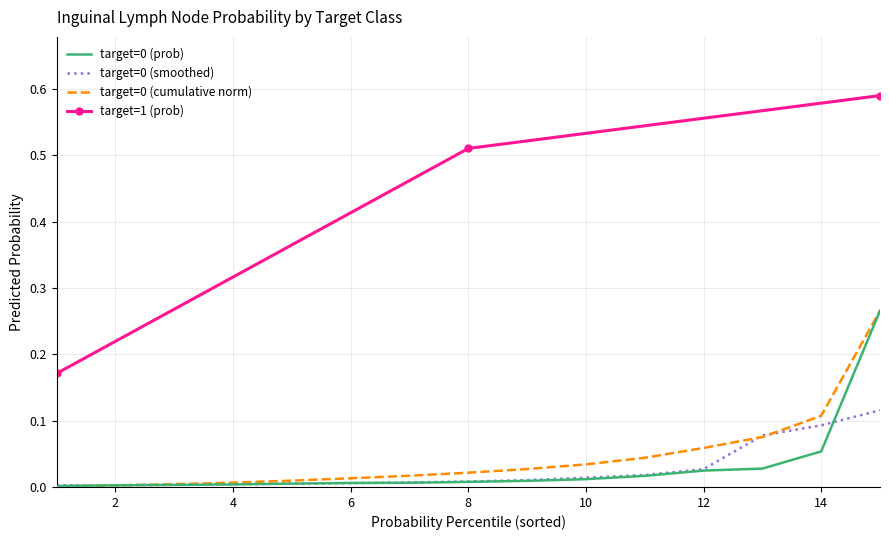

What is the value of the 1st point from the left?

0.2